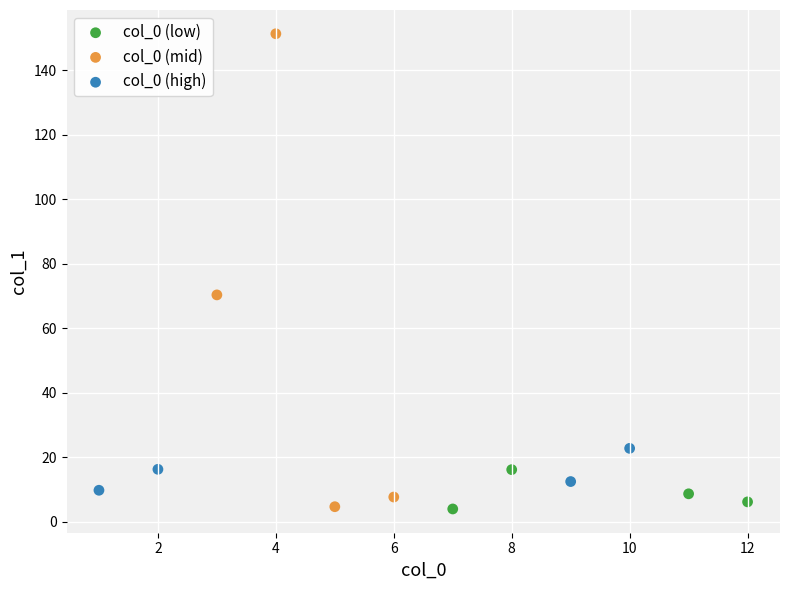

Which series contains the highest Y value?

col_0 (mid)